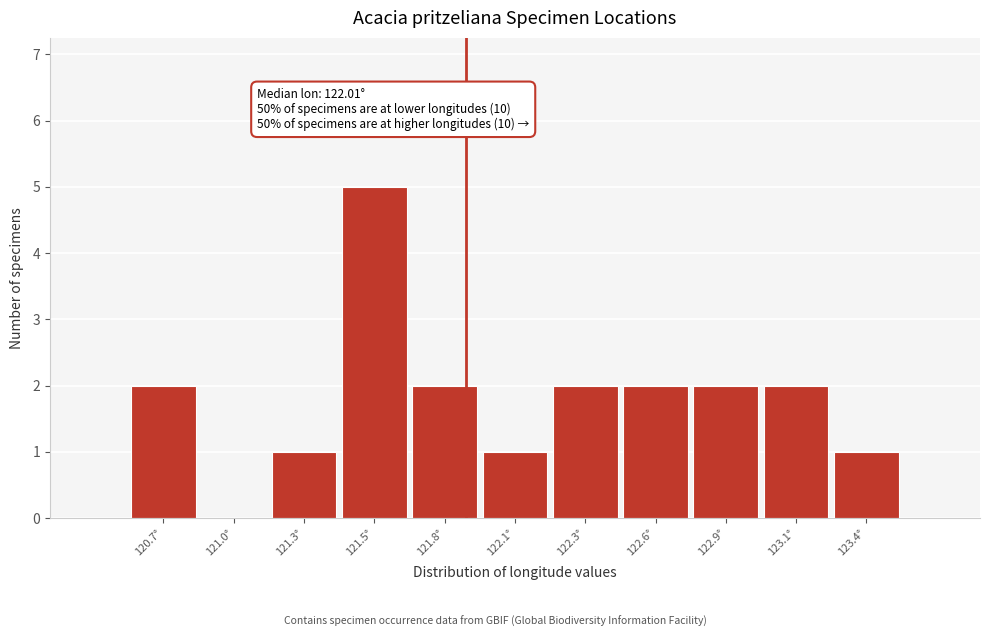

Reading right to left, what are all the values shown in this chart?

123.4°=1	123.1°=2	122.9°=2	122.6°=2	122.3°=2	122.1°=1	121.8°=2	121.5°=5	121.3°=1	121.0°=0	120.7°=2